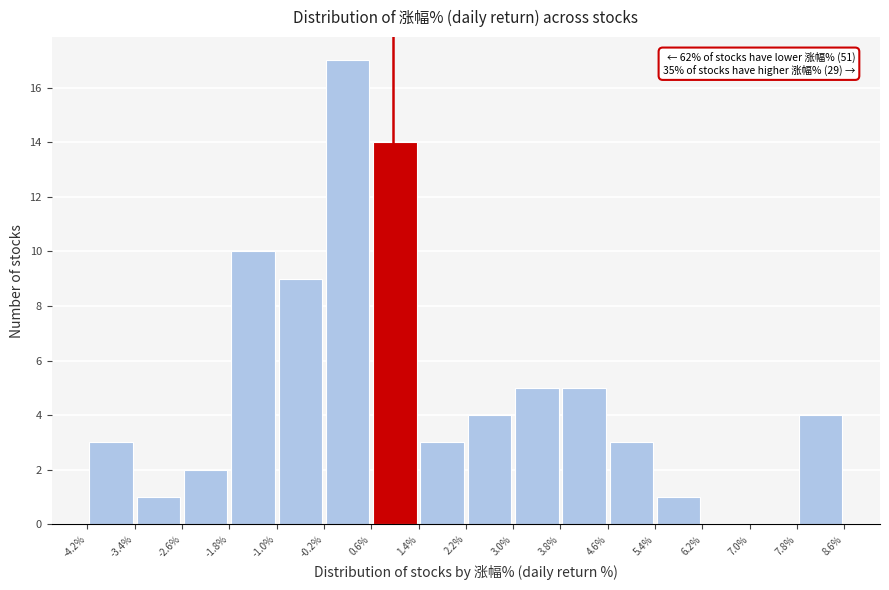

Over which range of the x-axis is the bar tallest?

-0.2% to 0.6%